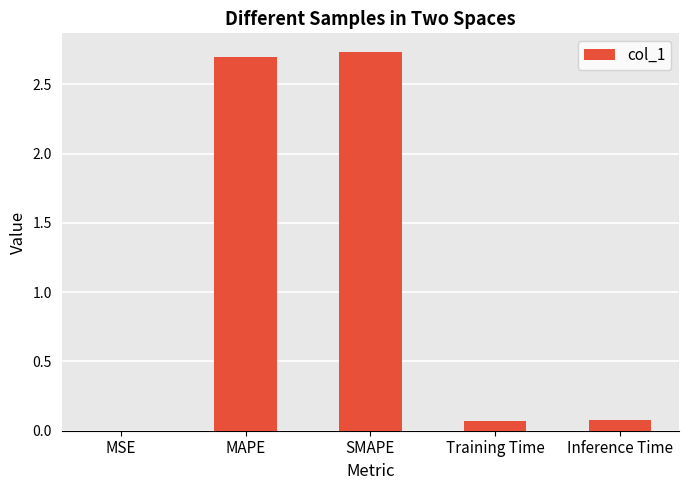

The chart shows a value of 2.7 at SMAPE. True or false?

True